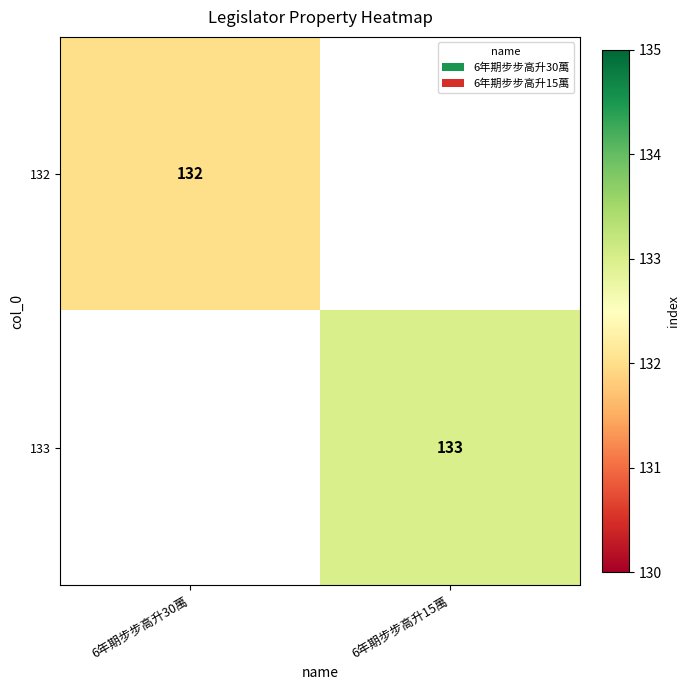

Which has a higher value, 6年期步步高升30萬 or 6年期步步高升15萬?

6年期步步高升15萬